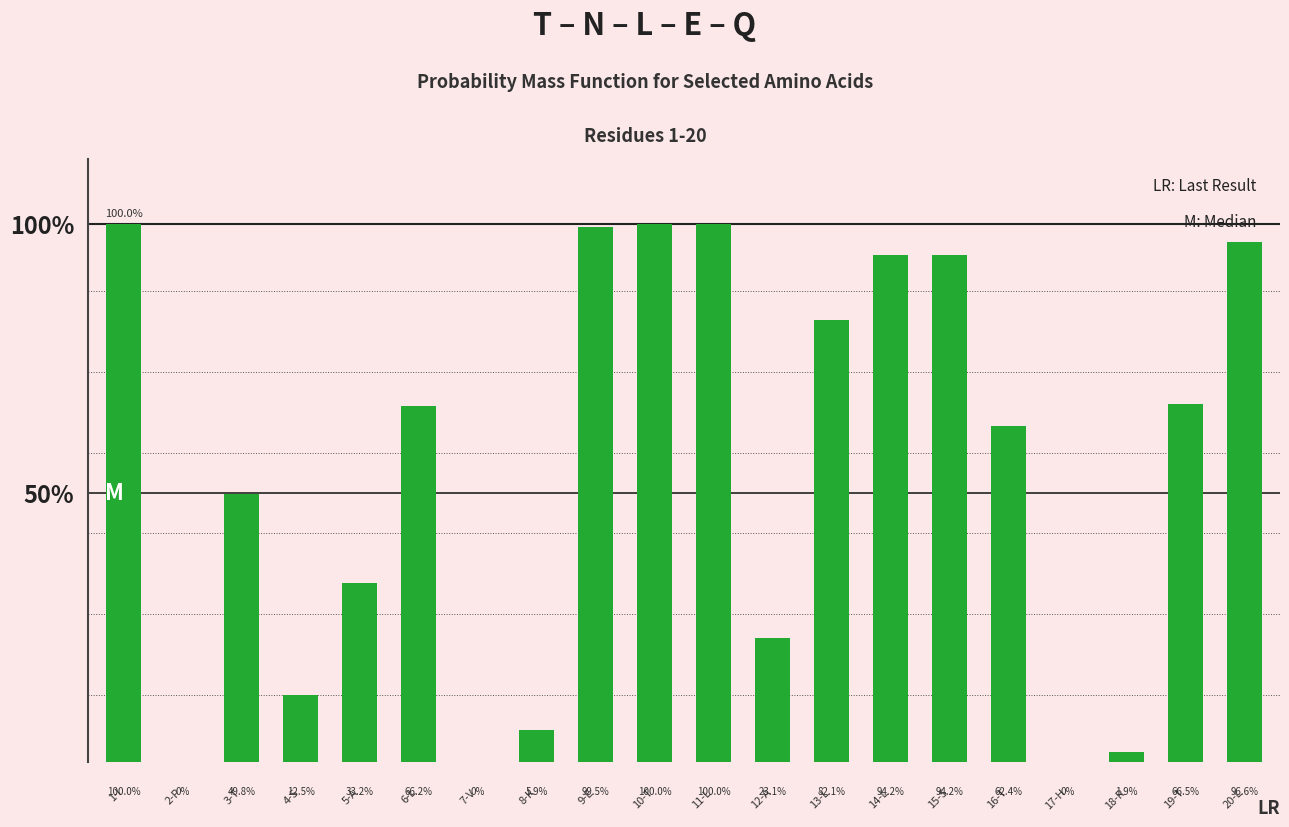

The value at 10-T is 0.7. True or false?

False